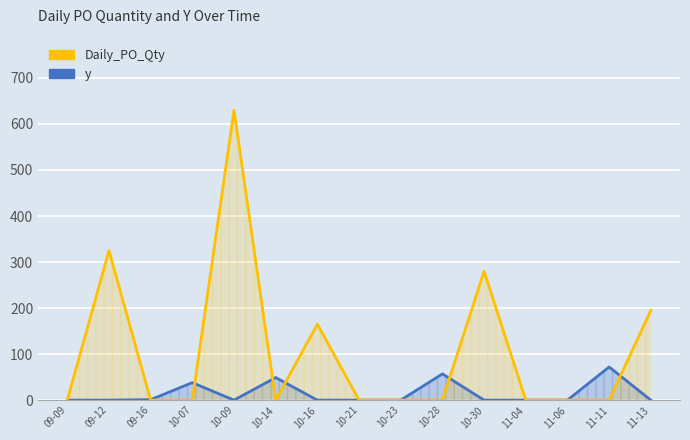

Which series has the largest range (max minus min)?

Daily_PO_Qty